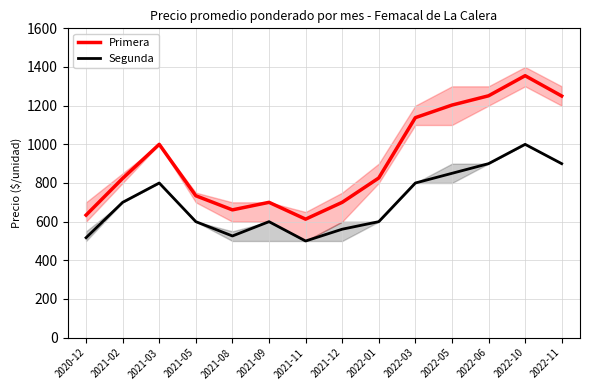

Which series has the largest total across all categories?

Primera